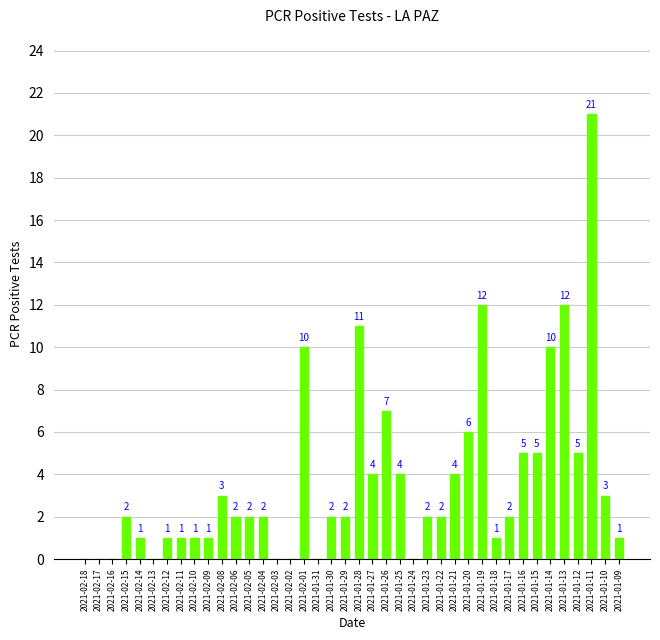

Is it true that the value at 2021-02-14 is 1?

True